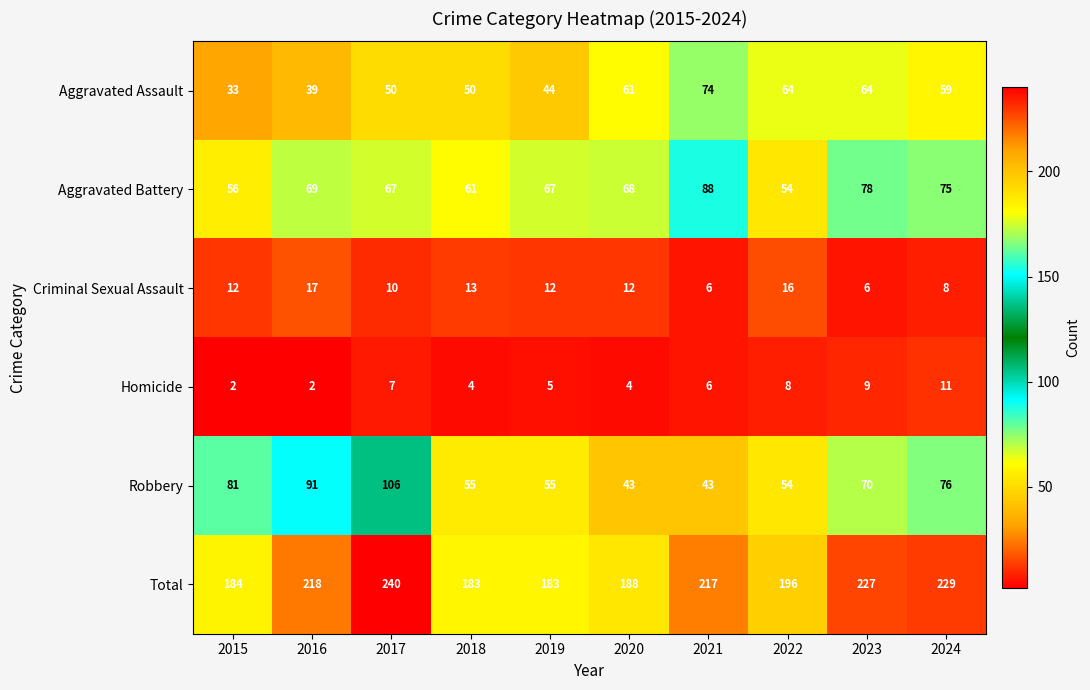

Where is Homicide nearest to the value 6?

2021